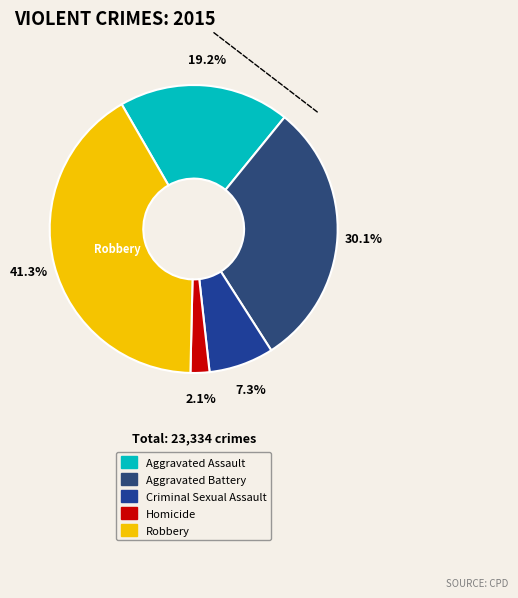

How many segments does this pie chart have?

5